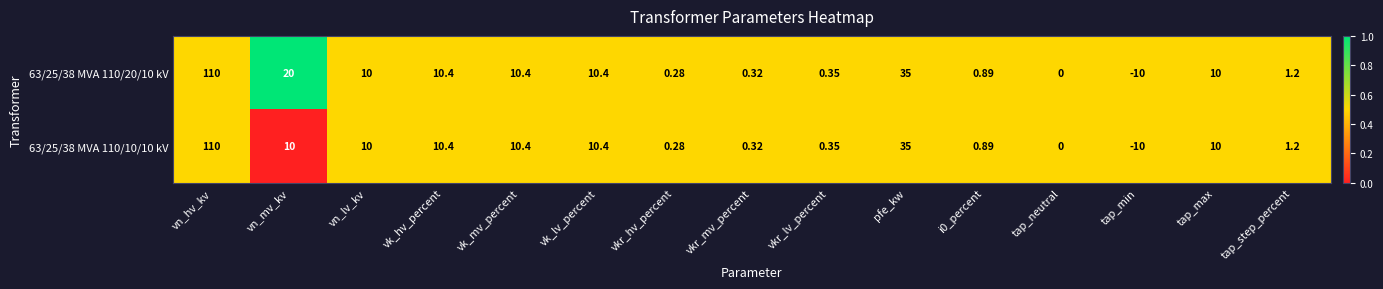

At which label does 63/25/38 MVA 110/10/10 kV reach its minimum?

tap_min